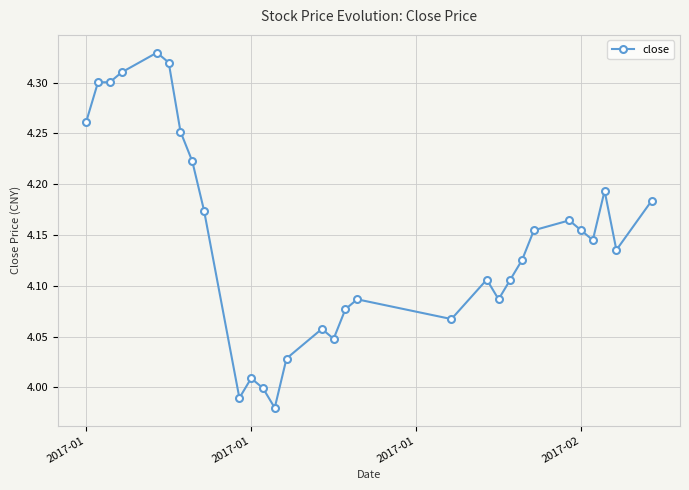

What is the sum of all values?

124.4